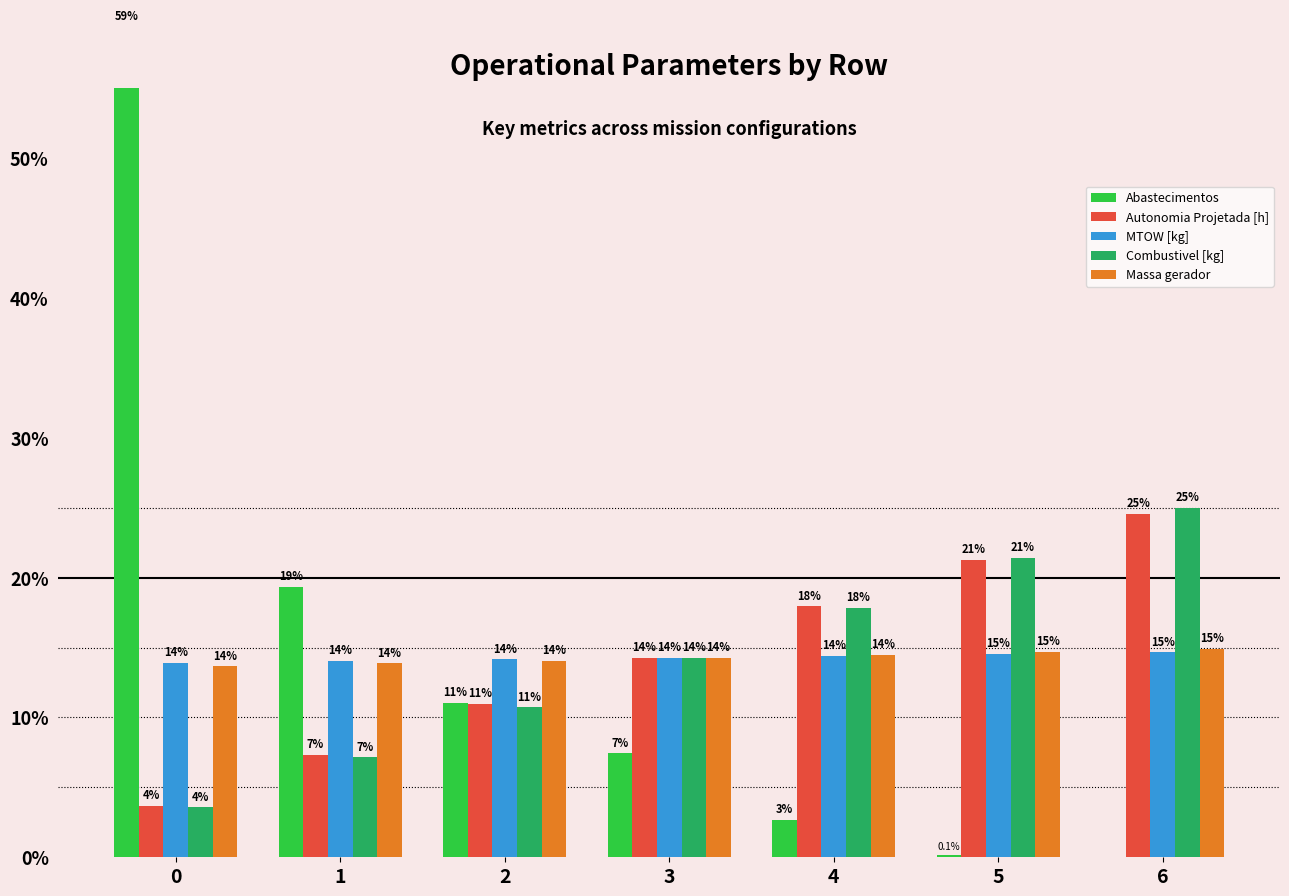

Reading left to right, transcribe all the data shown in this chart.

Abastecimentos: 0=59.4	1=19.3	2=11.0	3=7.4	4=2.7	5=0.1	6=0.0
Autonomia Projetada [h]: 0=3.7	1=7.3	2=11.0	3=14.3	4=17.9	5=21.3	6=24.6
MTOW [kg]: 0=13.9	1=14.0	2=14.2	3=14.3	4=14.4	5=14.5	6=14.7
Combustivel [kg]: 0=3.6	1=7.1	2=10.7	3=14.3	4=17.9	5=21.4	6=25.0
Massa gerador: 0=13.7	1=13.9	2=14.1	3=14.3	4=14.5	5=14.7	6=14.9